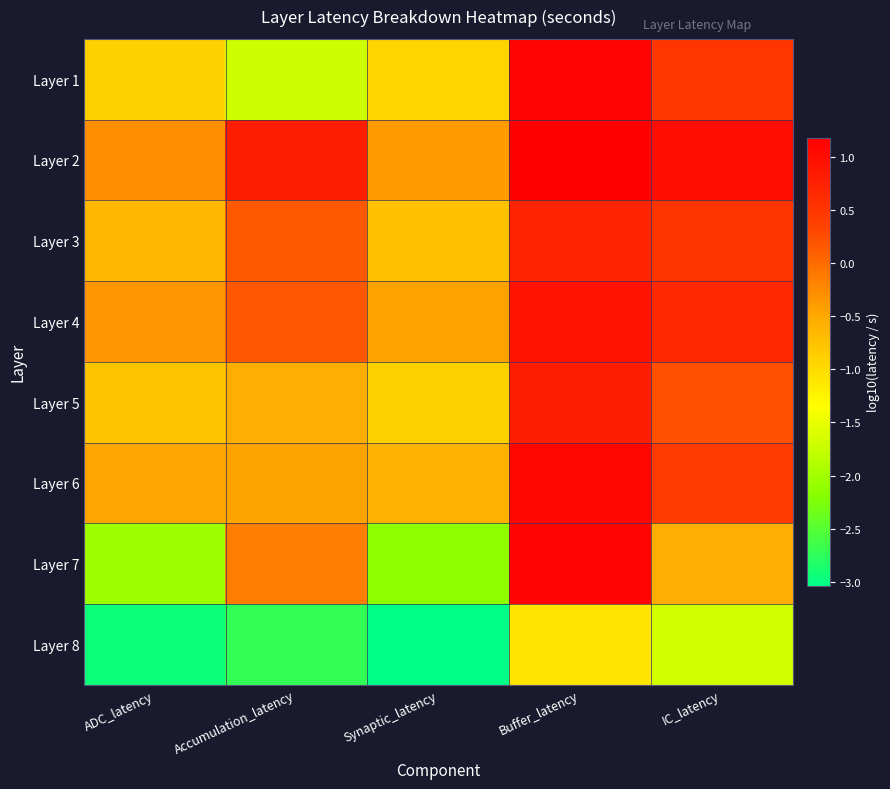

What is the spread (max minus min) of values at IC_latency?

2.7